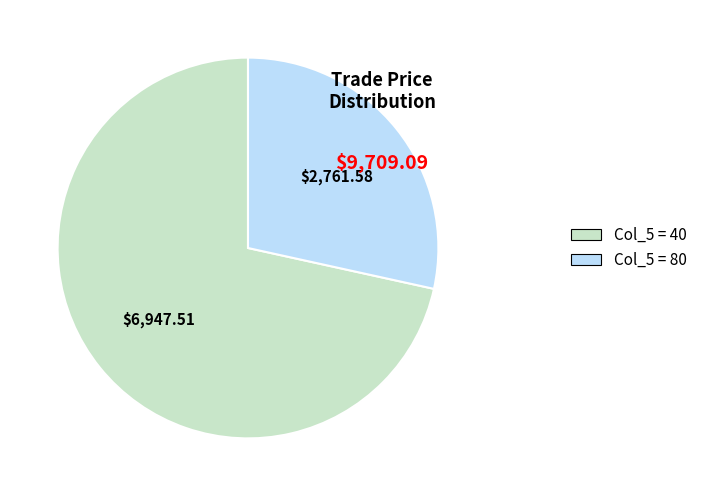

Does any single category account for the majority?

Yes